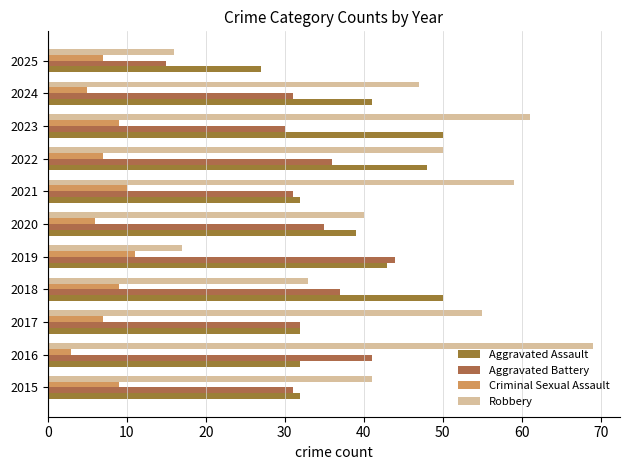

Which label corresponds to the smallest value in the chart?

2016